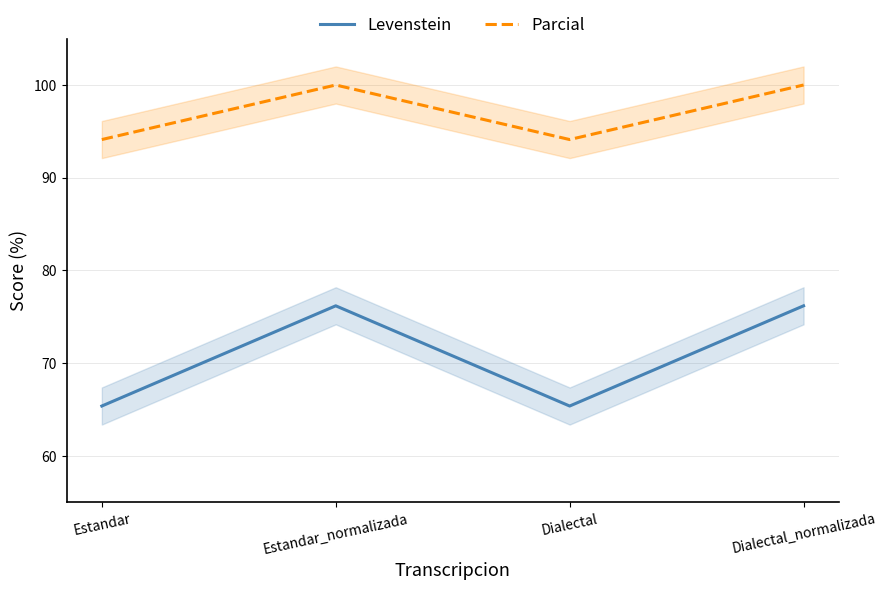

At which label does Parcial reach its peak?

Estandar_normalizada